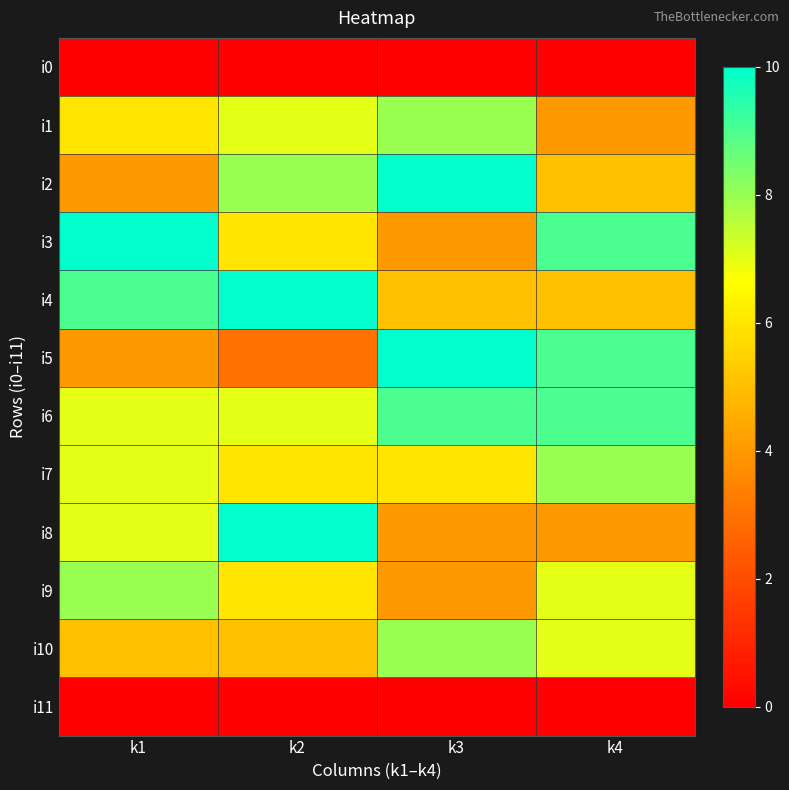

Reading right to left, extract all data points from this chart.

i0: k4=0	k3=0	k2=0	k1=0
i1: k4=4	k3=8	k2=7	k1=6
i2: k4=5	k3=10	k2=8	k1=4
i3: k4=9	k3=4	k2=6	k1=10
i4: k4=5	k3=5	k2=10	k1=9
i5: k4=9	k3=10	k2=3	k1=4
i6: k4=9	k3=9	k2=7	k1=7
i7: k4=8	k3=6	k2=6	k1=7
i8: k4=4	k3=4	k2=10	k1=7
i9: k4=7	k3=4	k2=6	k1=8
i10: k4=7	k3=8	k2=5	k1=5
i11: k4=0	k3=0	k2=0	k1=0